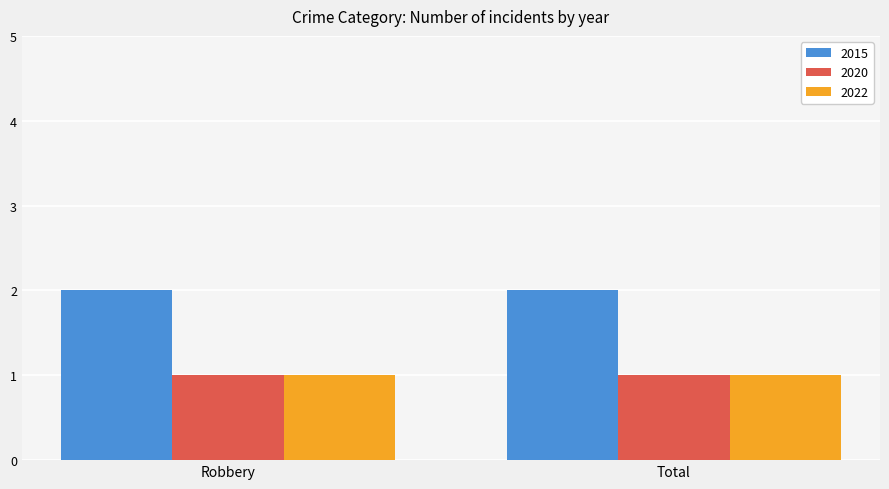

How many categories are shown in the chart?

2